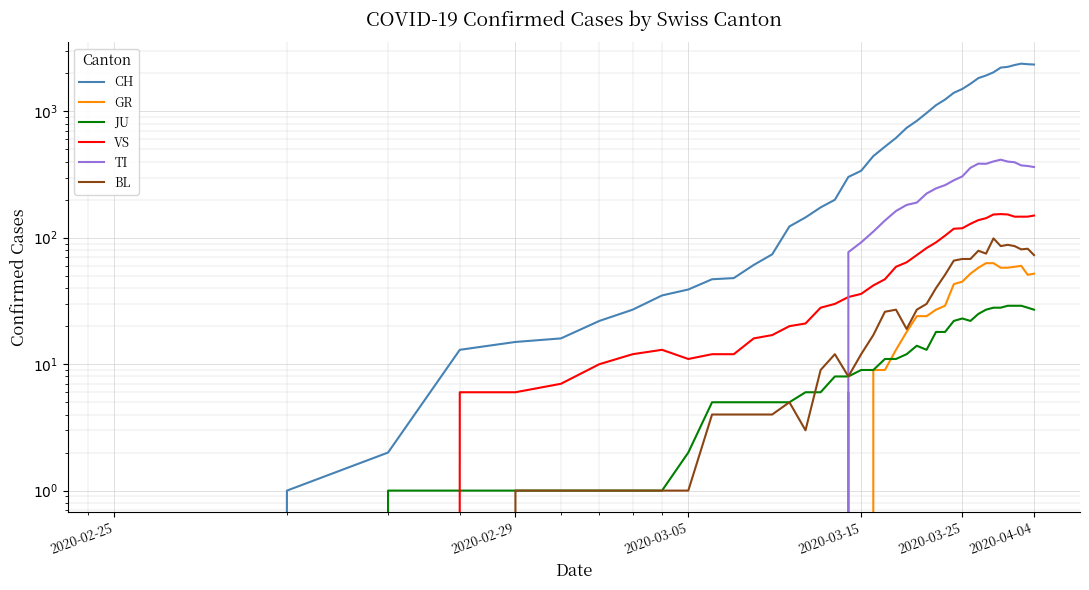

At which label does BL reach its minimum?

2020-02-25